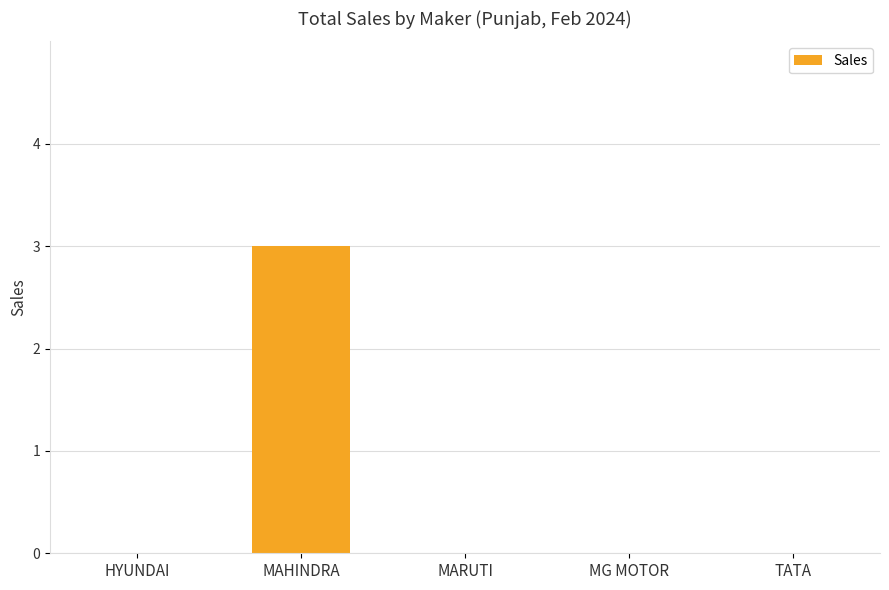

Which label corresponds to the largest value in the chart?

MAHINDRA